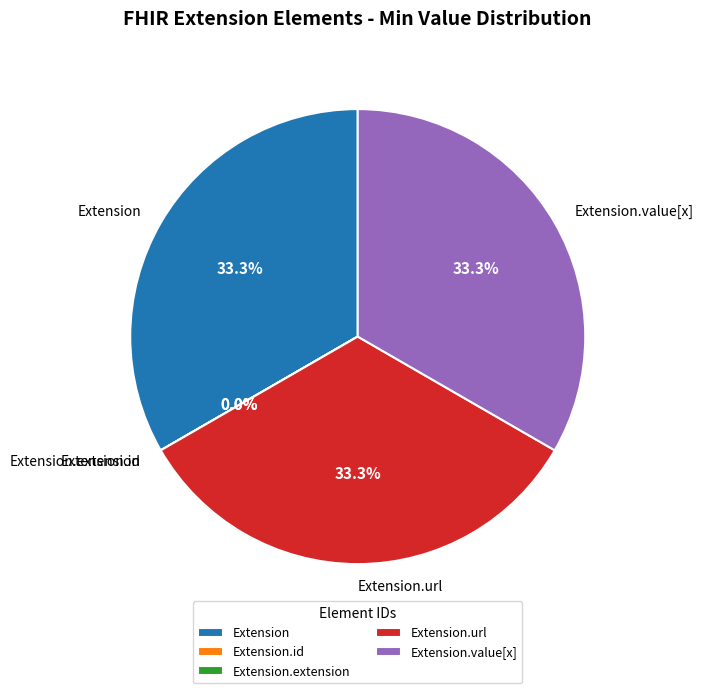

Which category has the biggest portion of the pie?

Extension